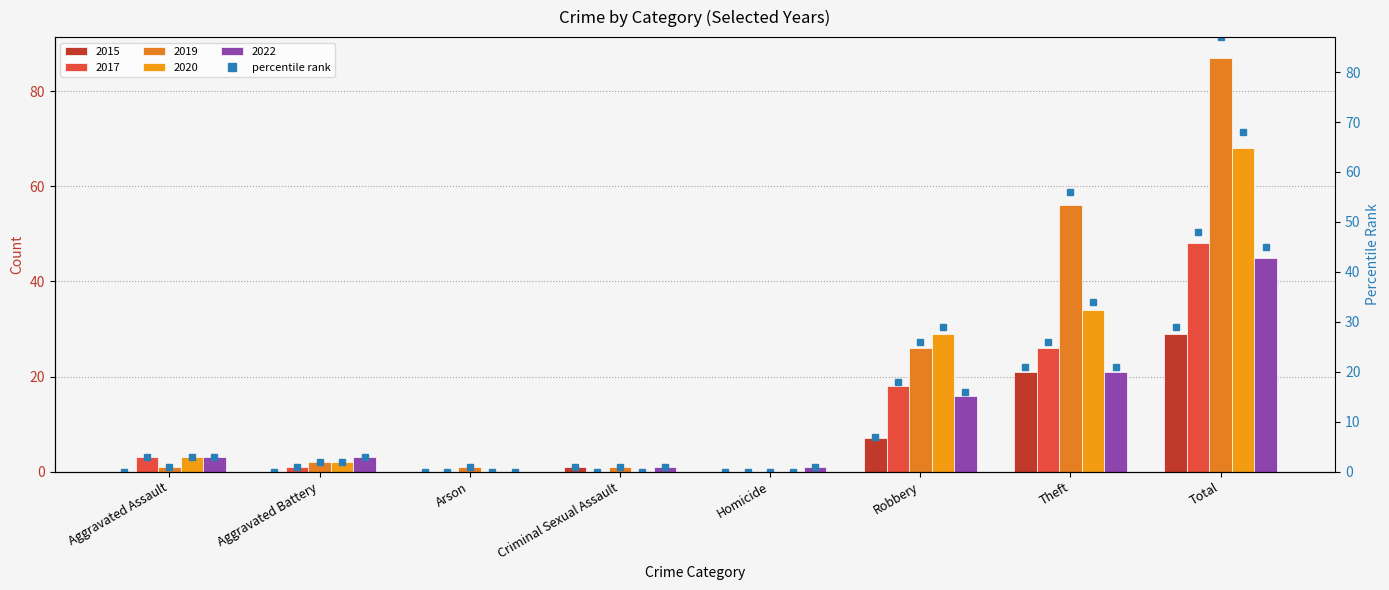

What is the sum of the values at Criminal Sexual Assault and Theft?

22.0